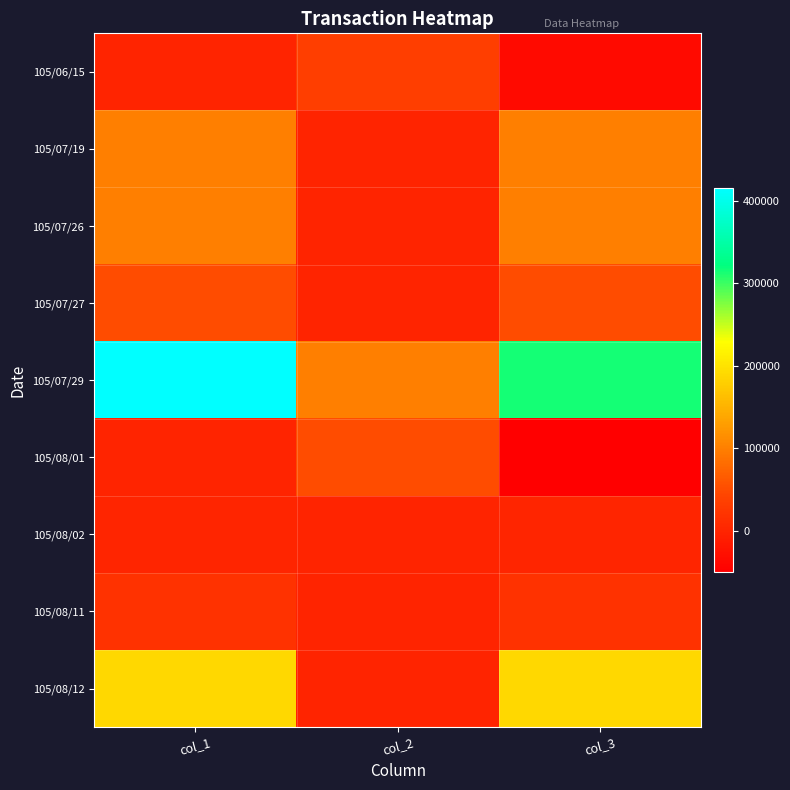

Which series changed the most between col_1 and col_3?

105/07/29